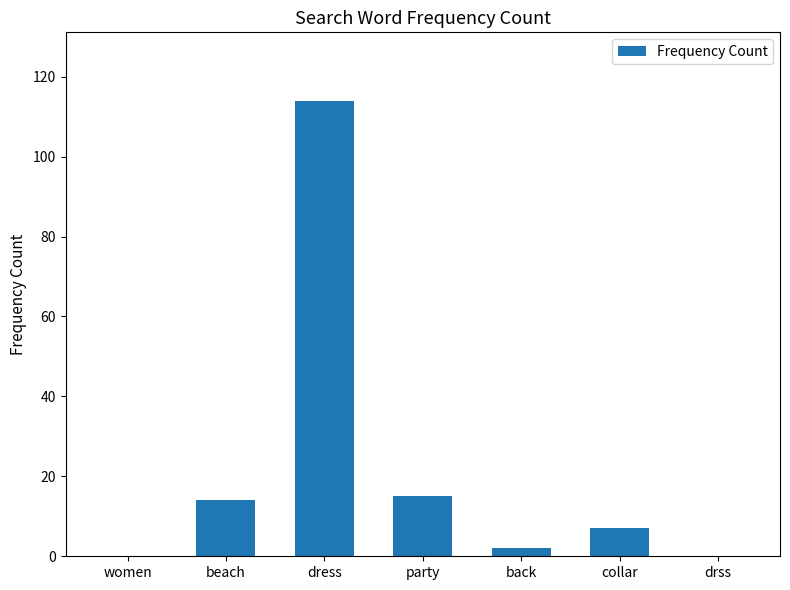

Read the value at party.

15